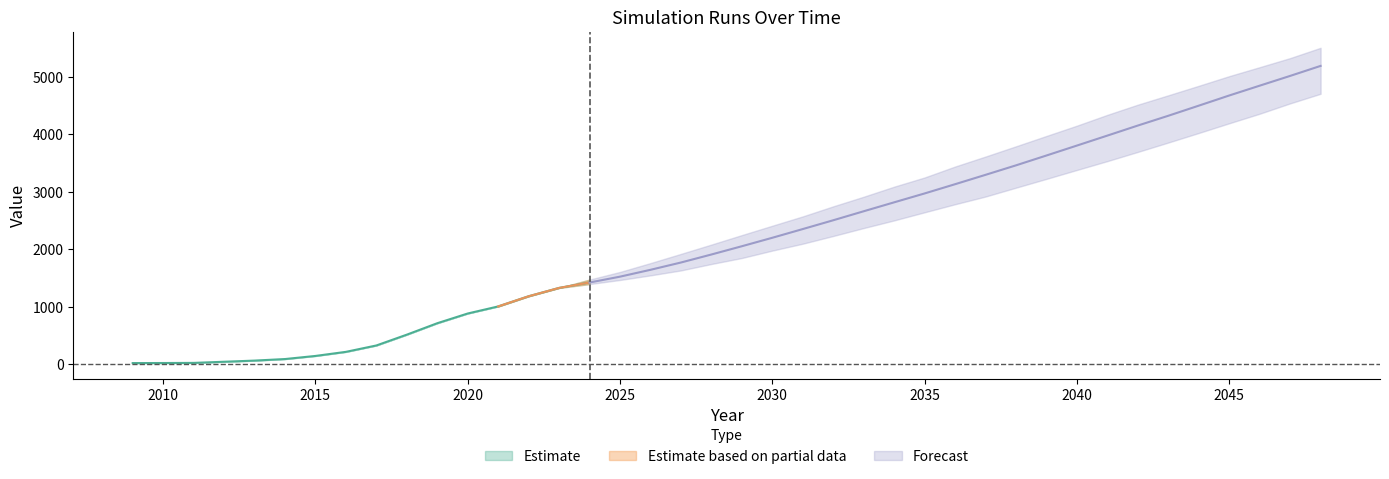

Is the value of run4 at 2048 greater than the value of run3 at 2013?

Yes